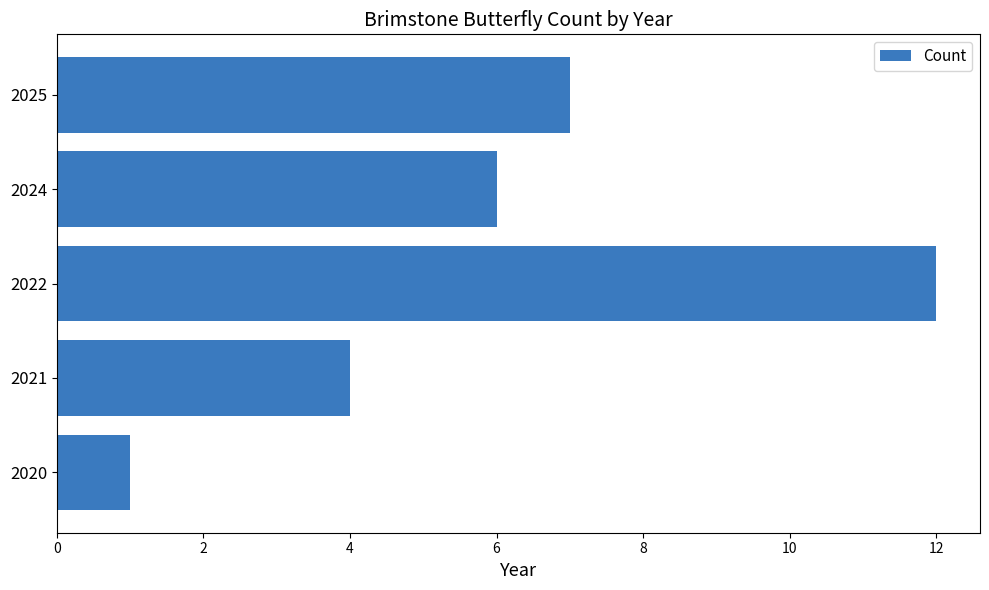

Rank the categories by value from highest to lowest.

2022, 2025, 2024, 2021, 2020